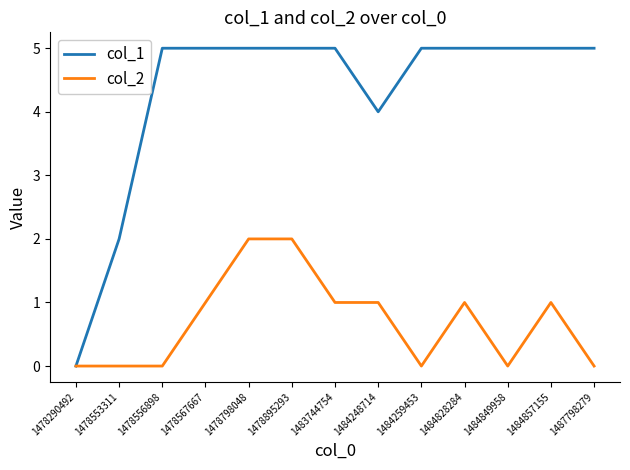

The col_2 series shows 2 at 1483744754. True or false?

False